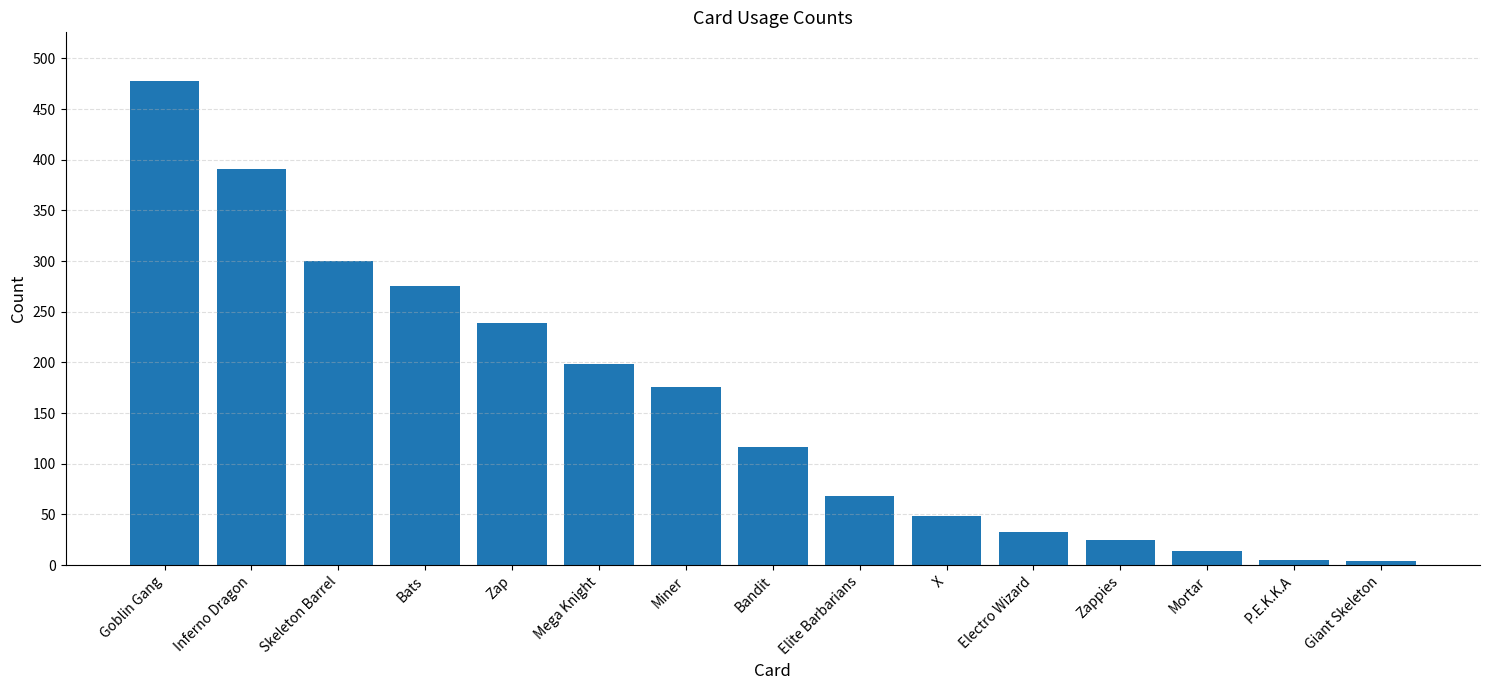

Are the bars horizontal?

No